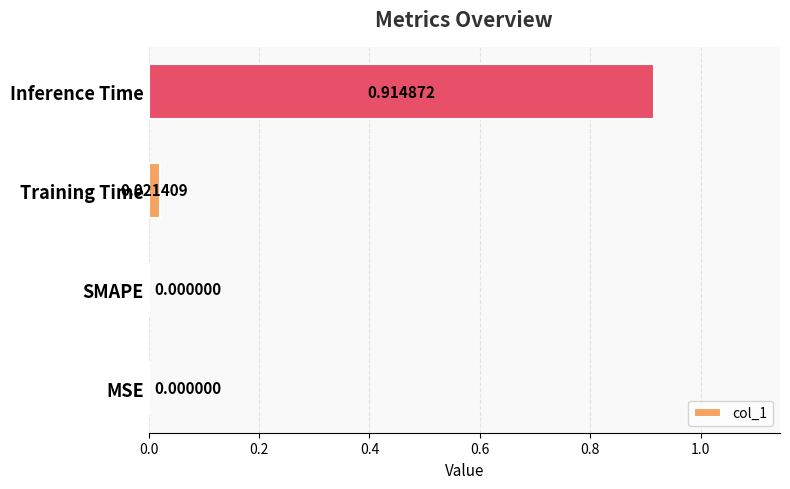

Which has a higher value, Inference Time or Training Time?

Inference Time